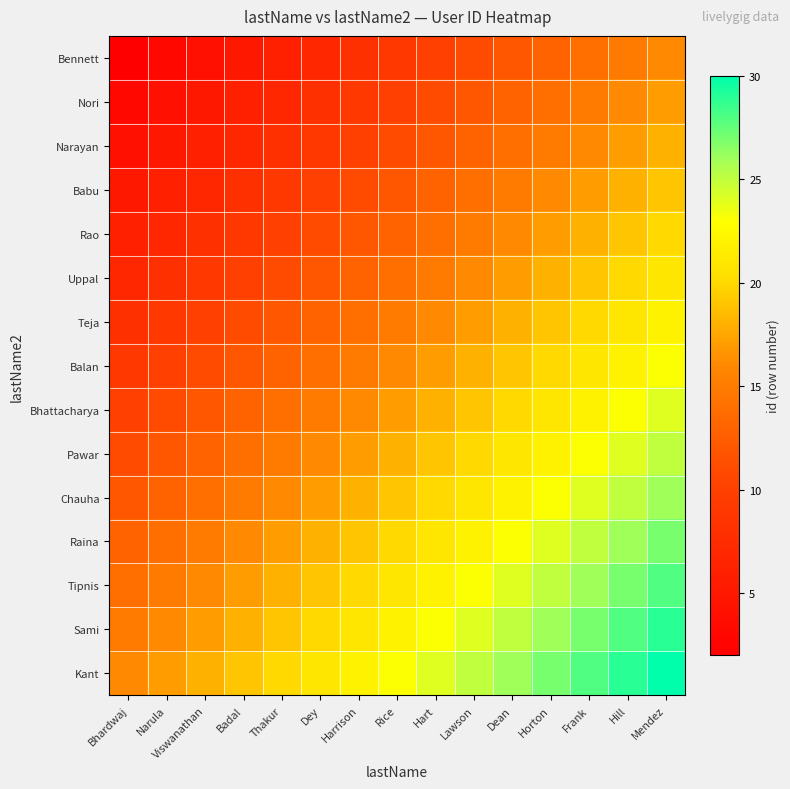

Rank the series by their maximum value, from lowest to highest.

Bennett, Nori, Narayan, Babu, Rao, Uppal, Teja, Balan, Bhattacharya, Pawar, Chauha, Raina, Tipnis, Sami, Kant